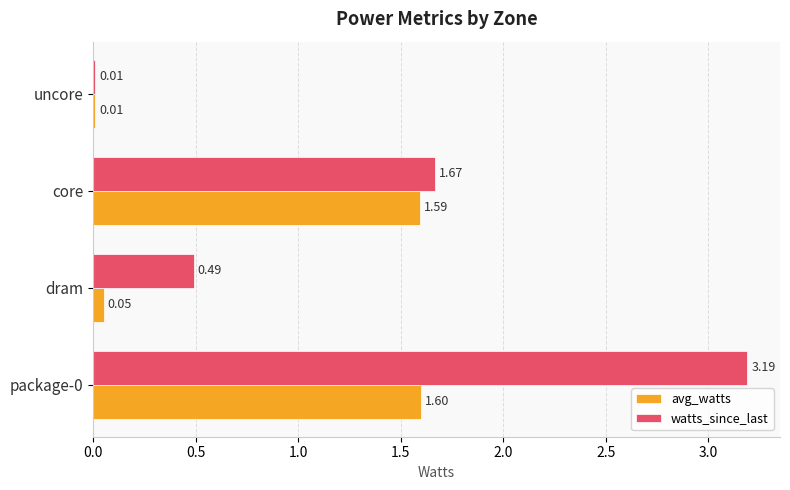

What is the difference between the second highest and second lowest values in the watts_since_last series?

1.2